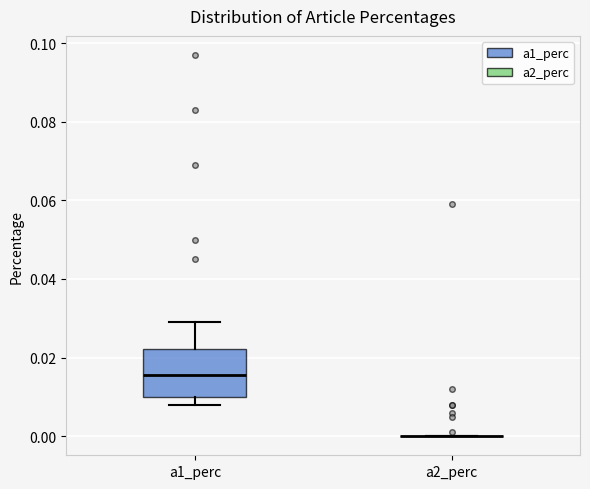

Reading left to right, transcribe this box plot: for each box, give where its median line is, the range the box spans, and where its two whiskers end, as read against the y-axis. The values are not printed on the chart, so give them approximately, as read against the axis.

a1_perc: median 0.016, box 0.010 to 0.022, whiskers 0.008 to 0.030
a2_perc: box collapsed to a line at 0.000, whiskers 0.000 to 0.000